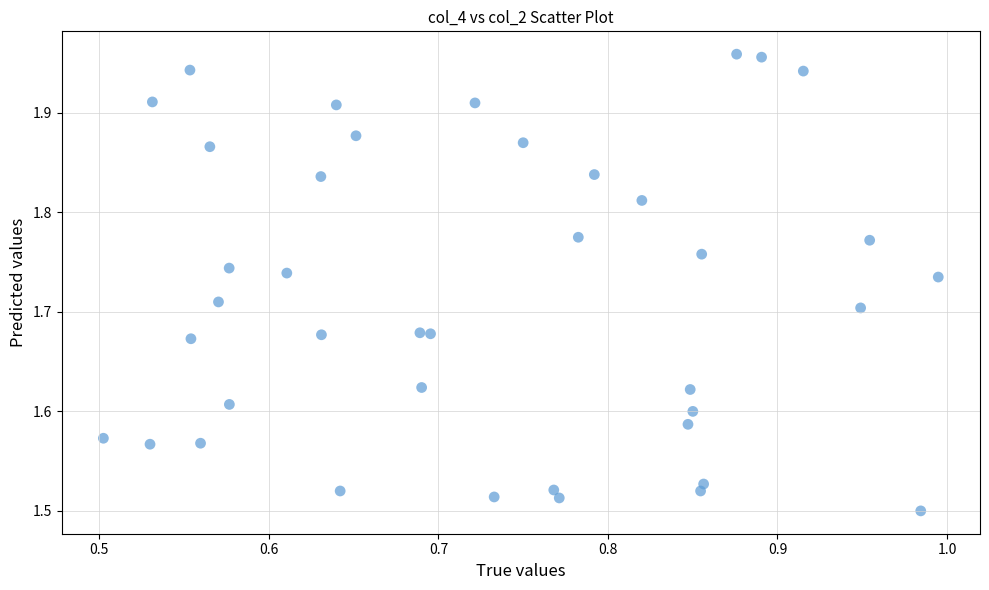

What is the range of Y values (max minus min)?

0.5